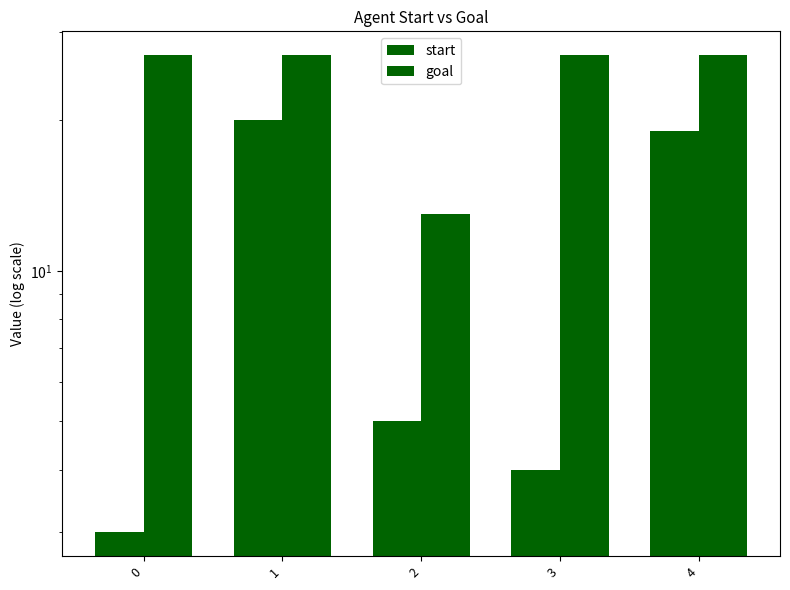

What are all the series names shown in the legend?

start, goal